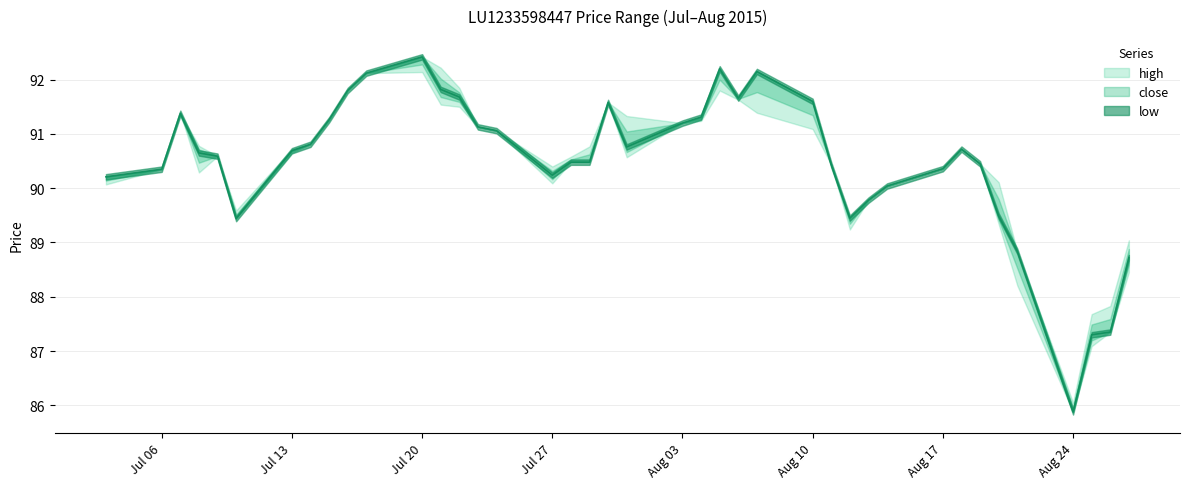

At 07/08/2015, list the series in order from largest to smallest.

high, close, low